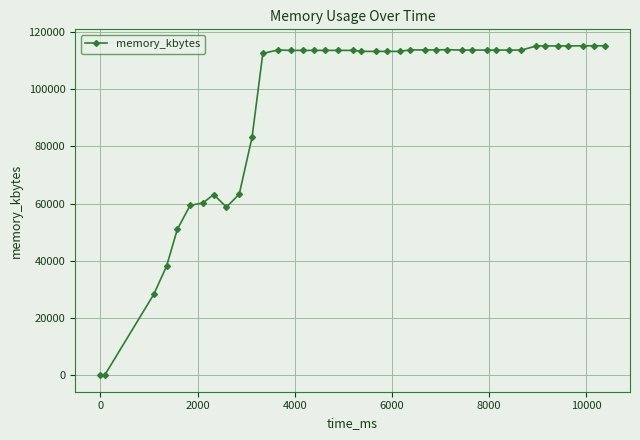

How many data points are less than 113496?

16